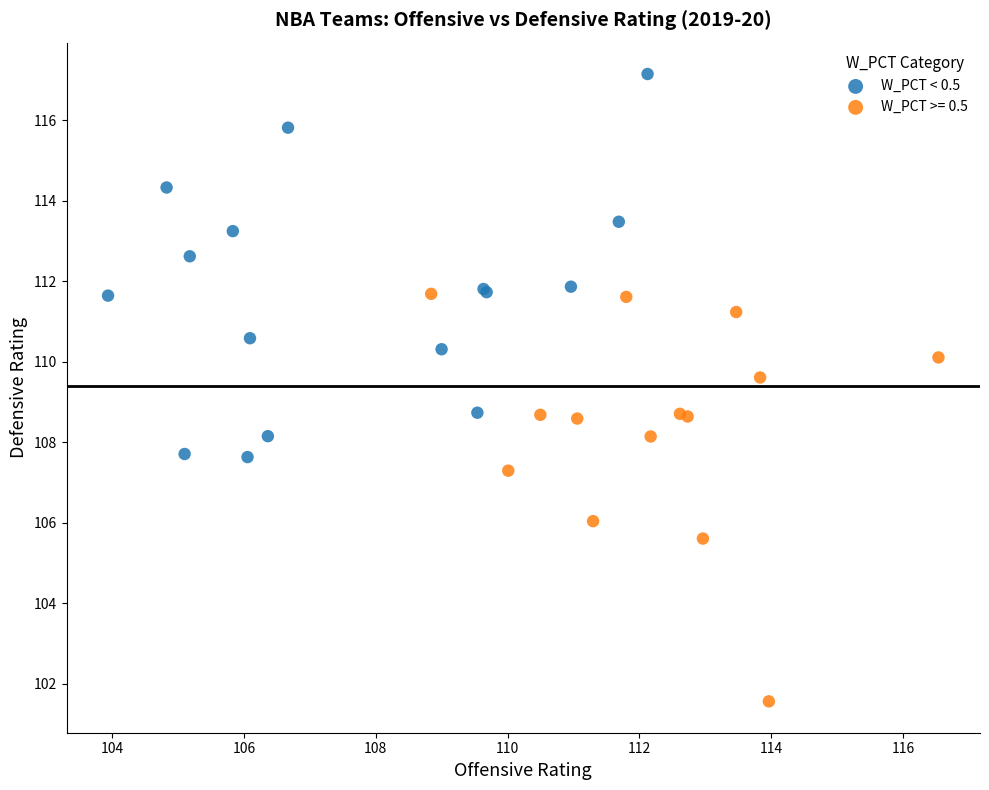

Which series reaches the minimum Y coordinate?

W_PCT >= 0.5